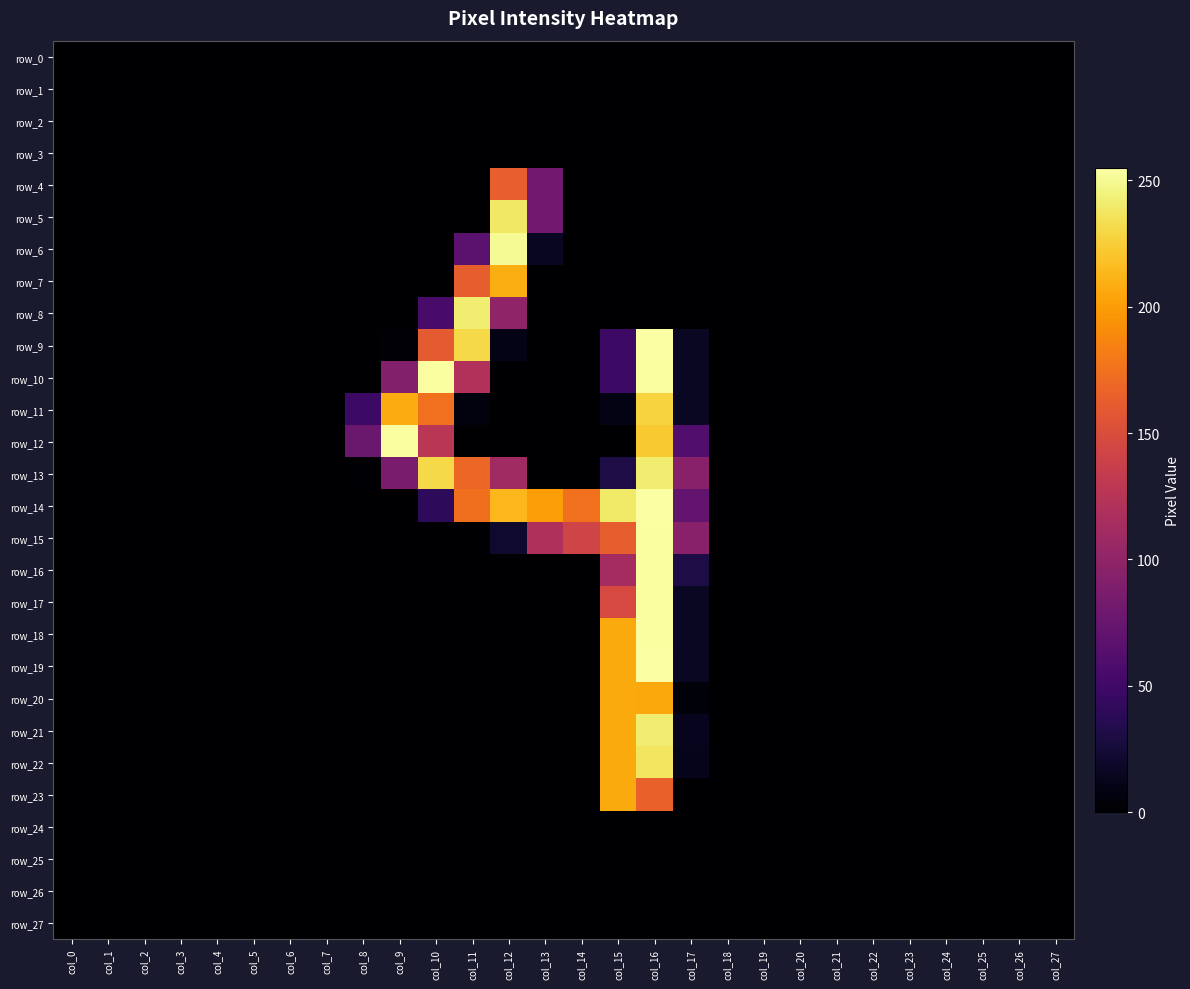

List the labels in order of row_20 value, largest first.

col_15, col_16, col_17, col_0, col_1, col_2, col_3, col_4, col_5, col_6, col_7, col_8, col_9, col_10, col_11, col_12, col_13, col_14, col_18, col_19, col_20, col_21, col_22, col_23, col_24, col_25, col_26, col_27